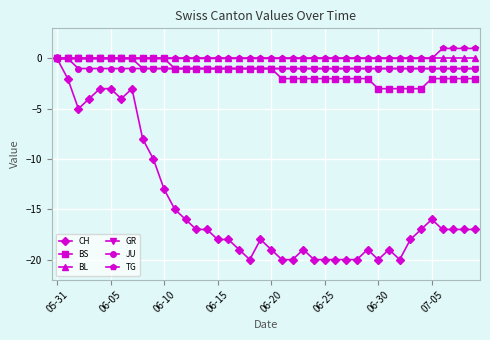

What is the value of the JU point at the 30th from the left?

-1